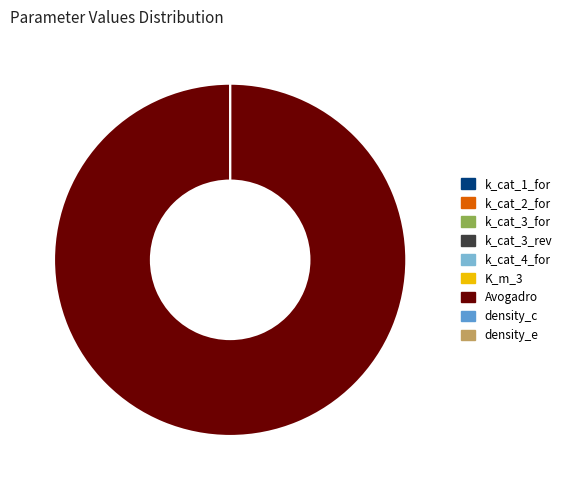

Is it true that density_e is 0% of the pie?

True